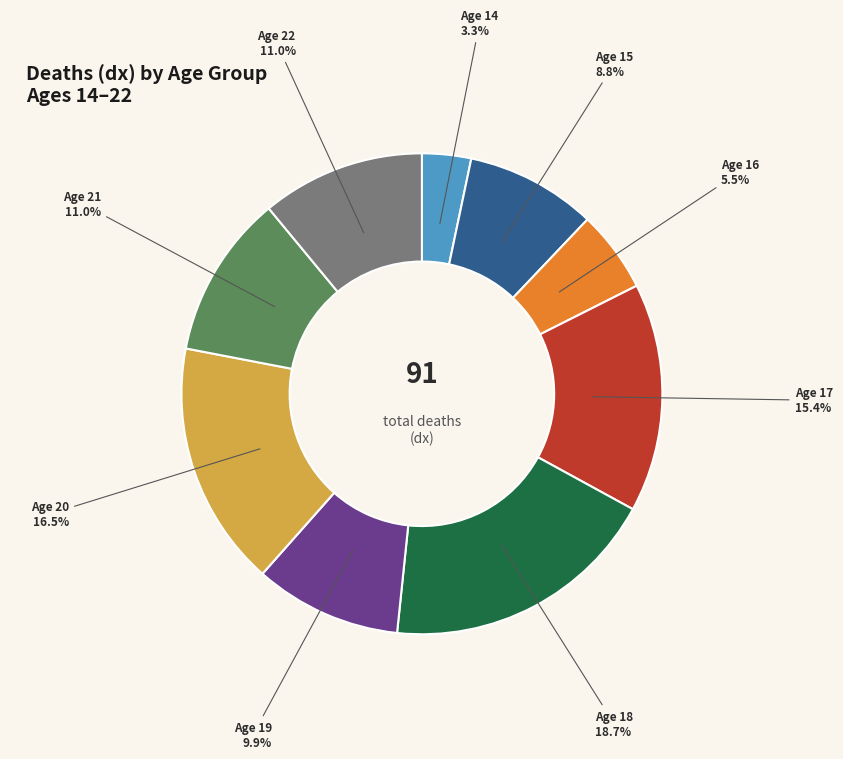

To the nearest percent, what is the average slice percentage?

11%